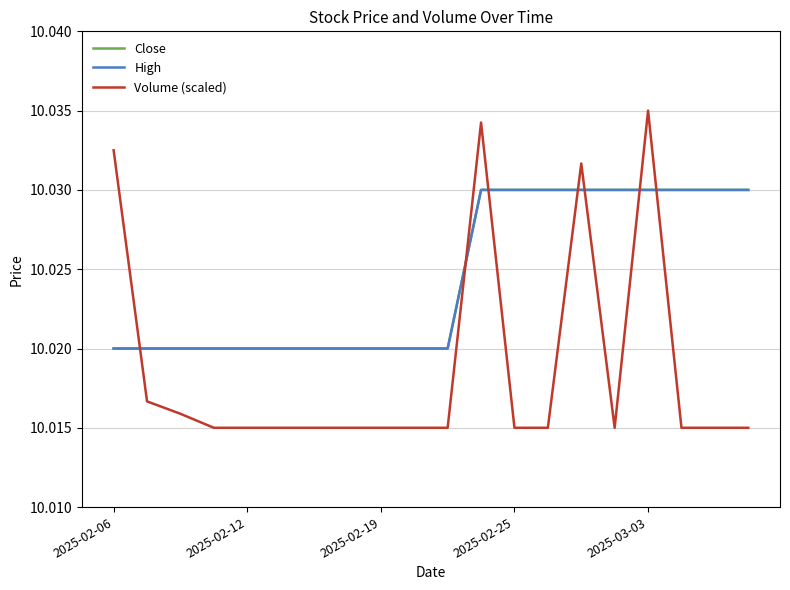

What is the maximum value for Volume (scaled)?

10.0